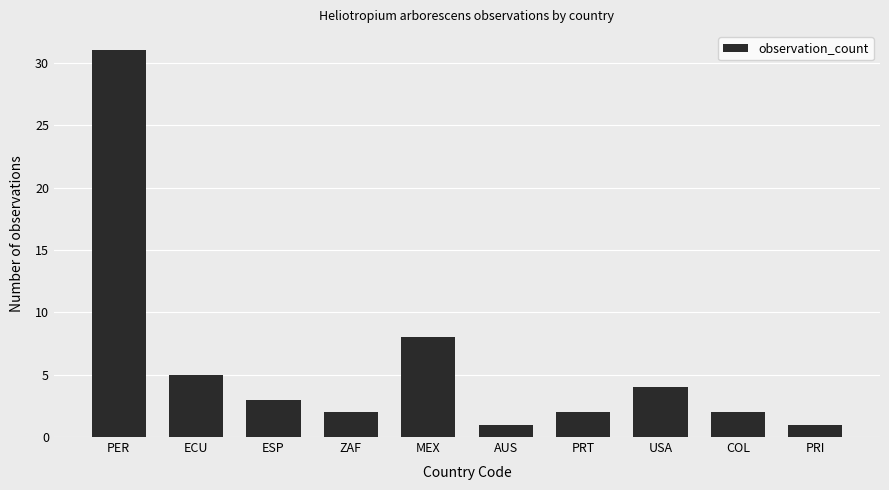

Are the bars grouped side by side (vs. stacked)?

No